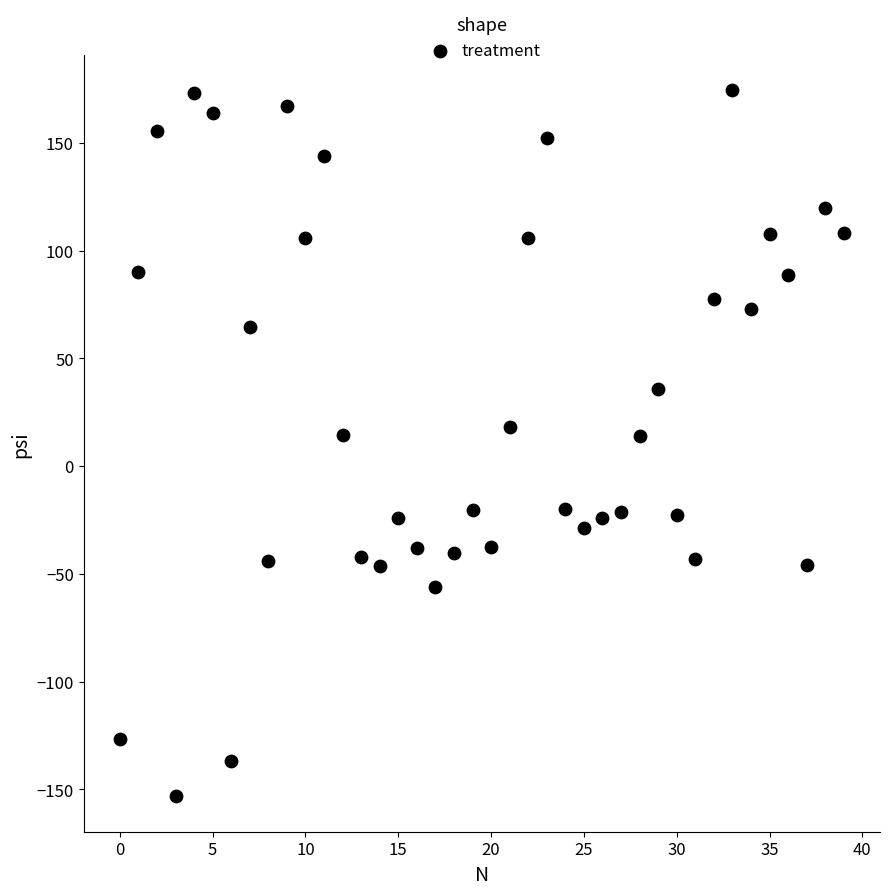

What is the range of Y values (max minus min)?

327.7